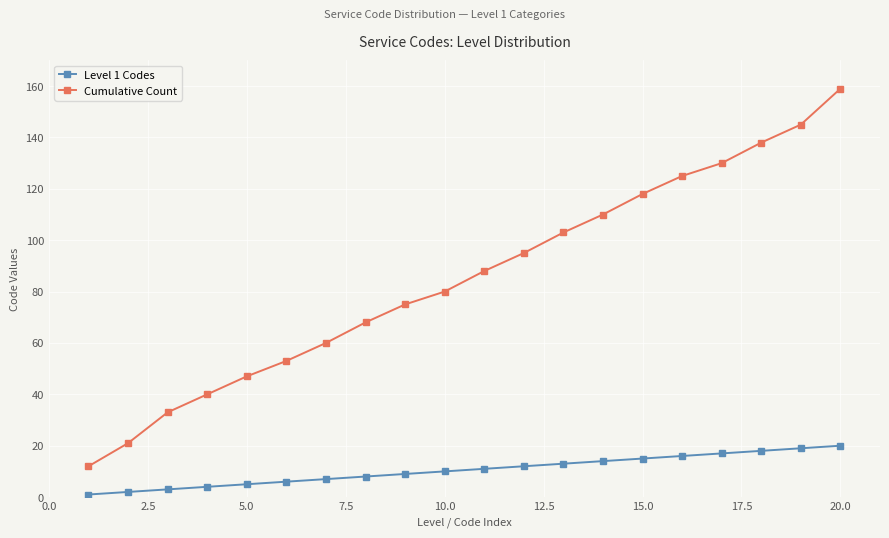

True or false: Cumulative Count has more than 0 interior local peaks.

False